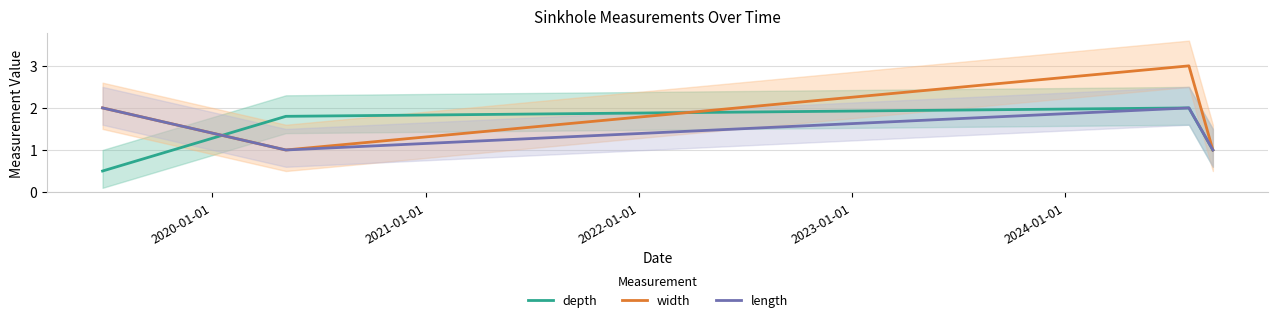

True or false: length and depth cross at least once.

True